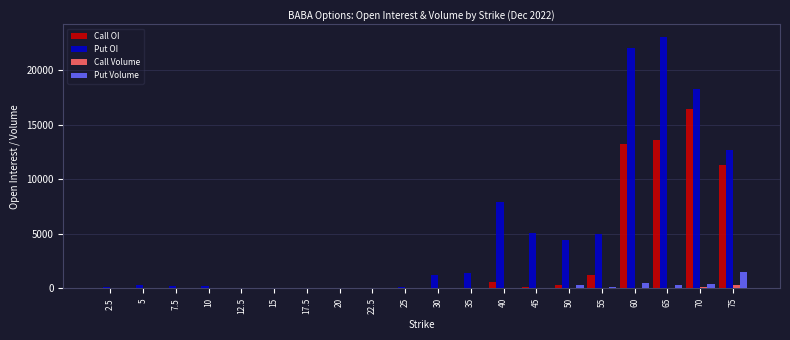

What value does the Put OI series have at 75, to the nearest 10?

12660